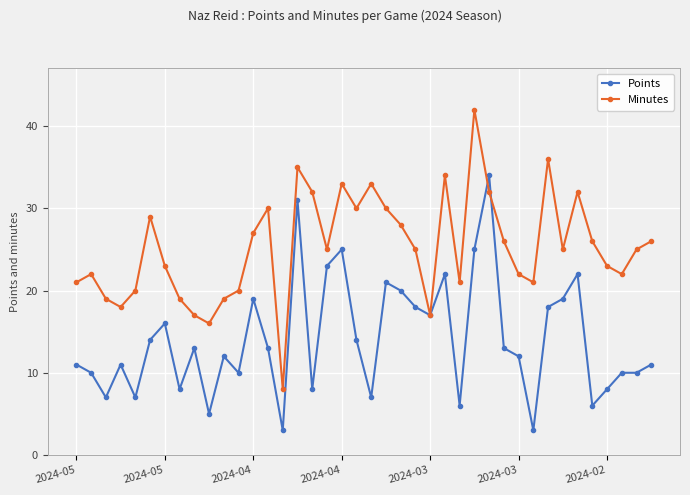

True or false: Points has more than 1 points higher than both neighbors.

True